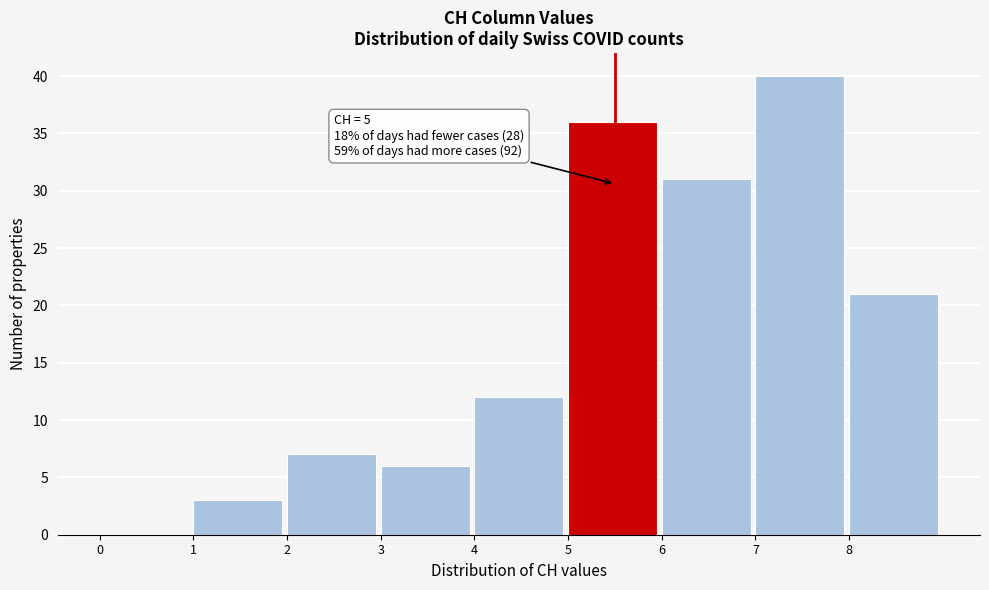

Over which range of the x-axis is the bar tallest?

7 to 8